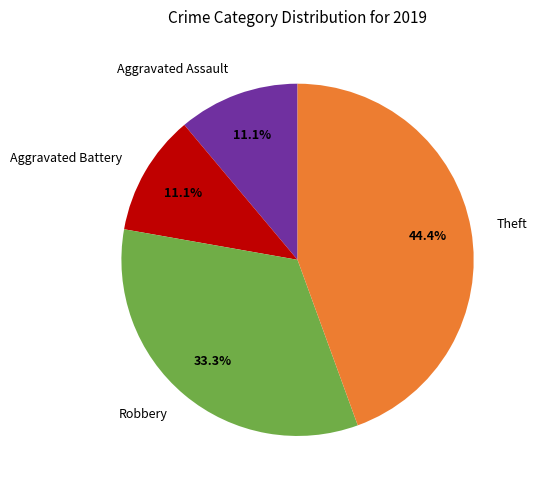

Between Aggravated Battery and Theft, which is larger?

Theft